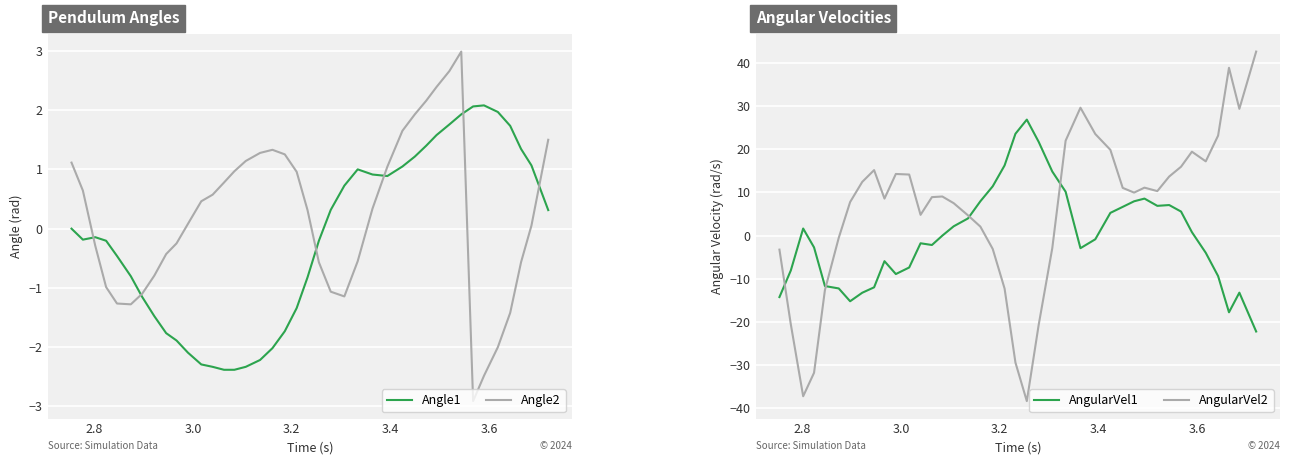

True or false: Angle2 has more than 2 points higher than both neighbors.

False